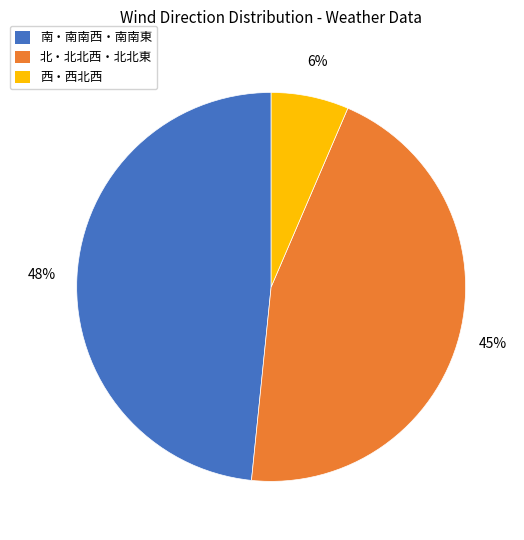

Is there a majority slice in this chart?

No